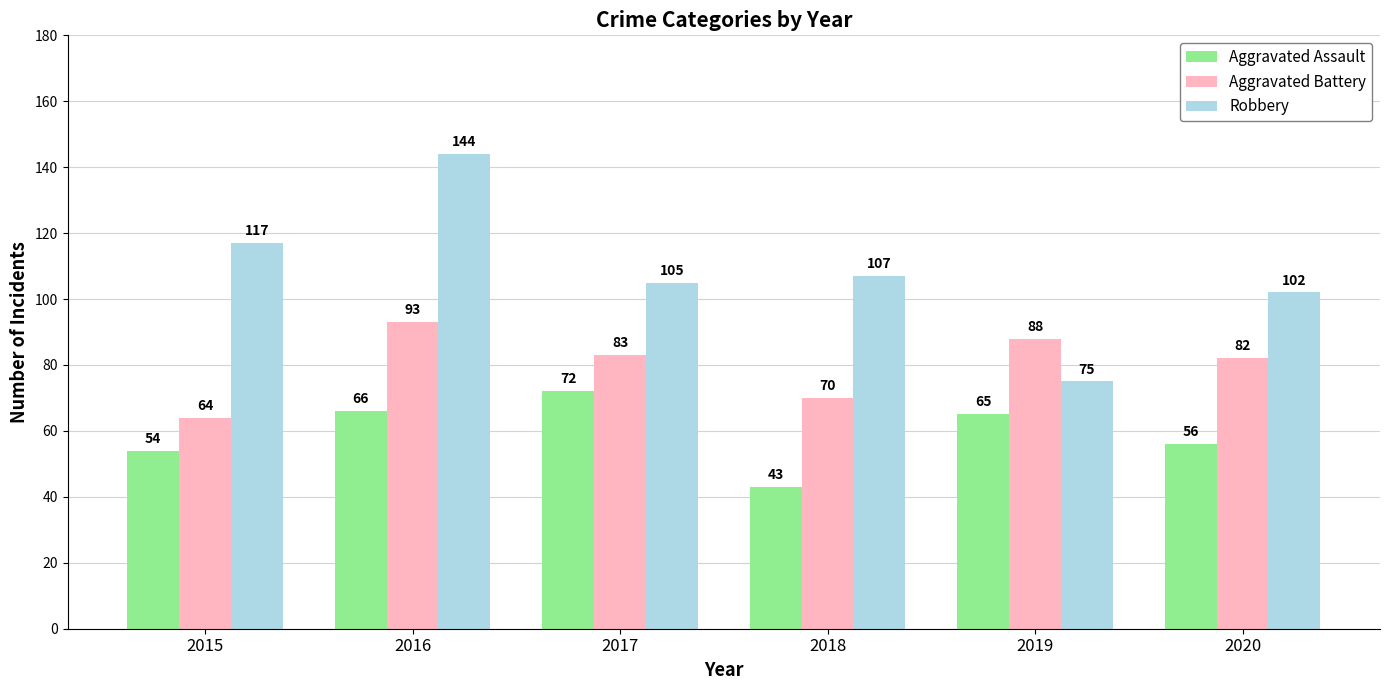

How many data points does each series have?

6